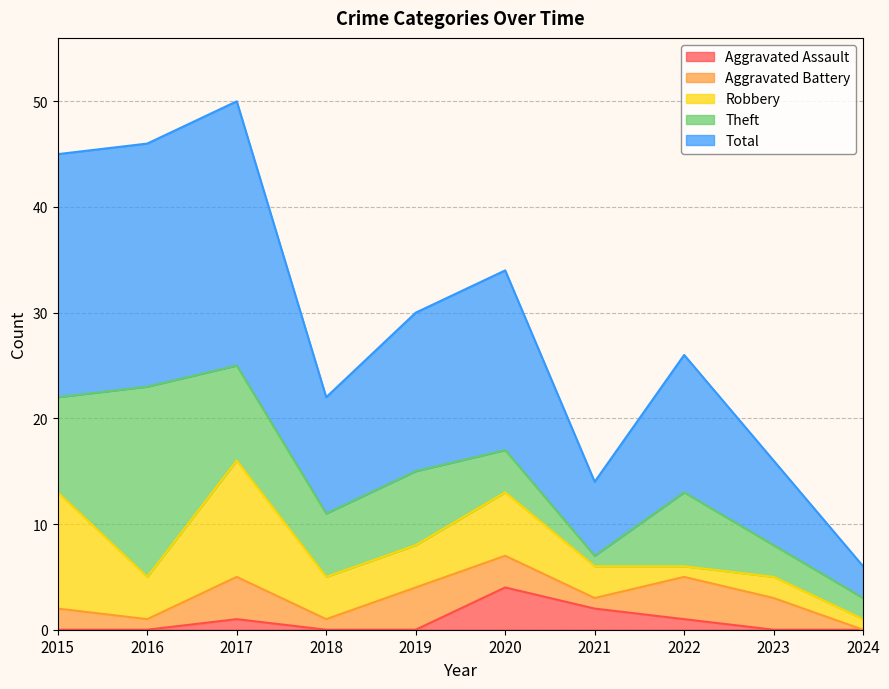

What is the maximum value for Aggravated Assault?

4